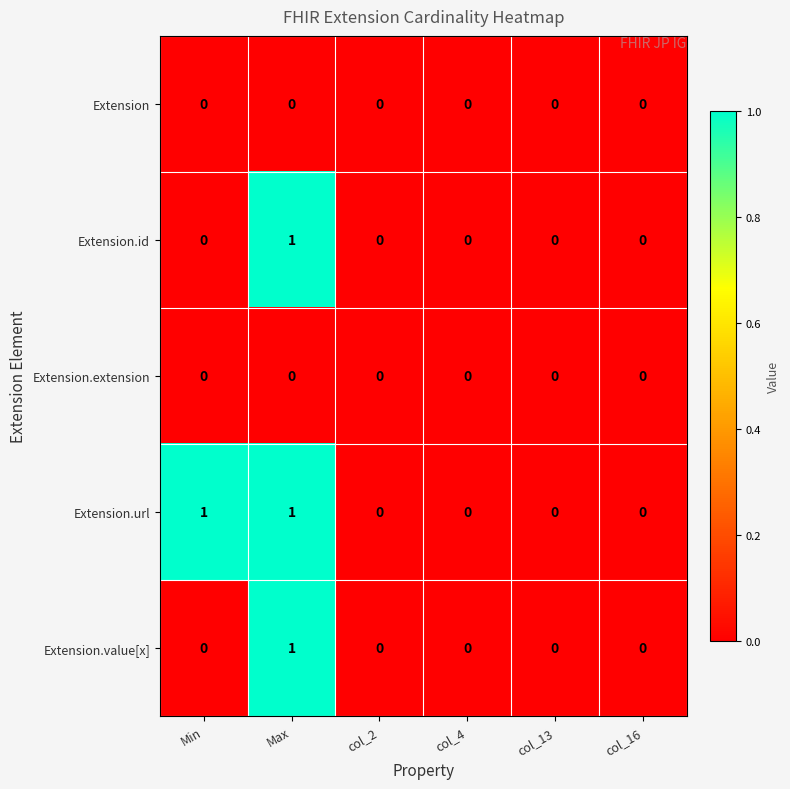

What is the greatest value displayed?

1